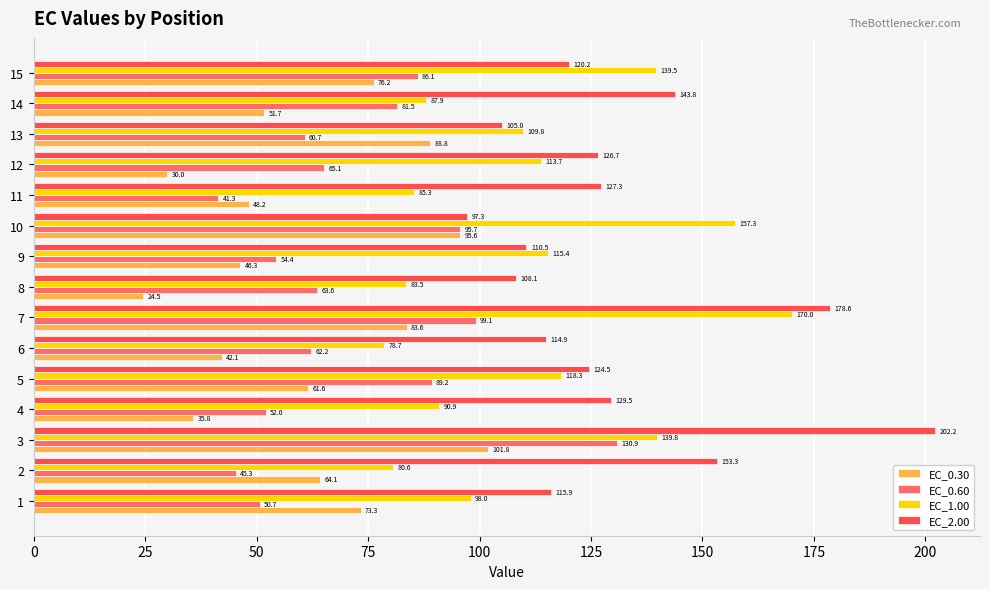

Count the number of categories in the chart.

15